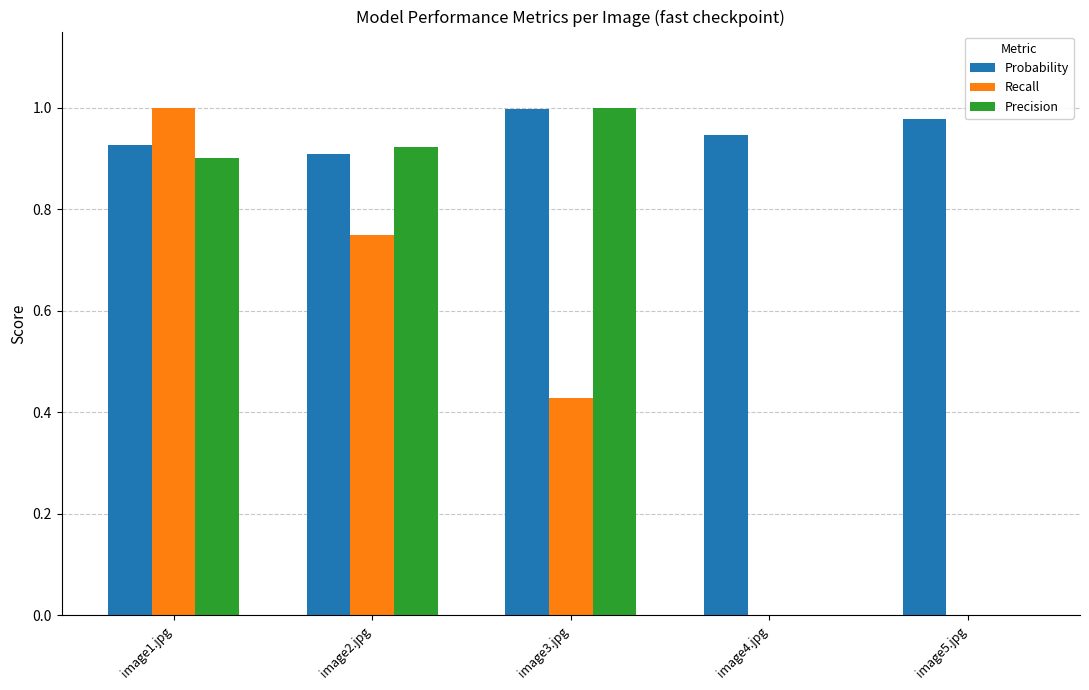

Which series has the largest total across all categories?

Probability